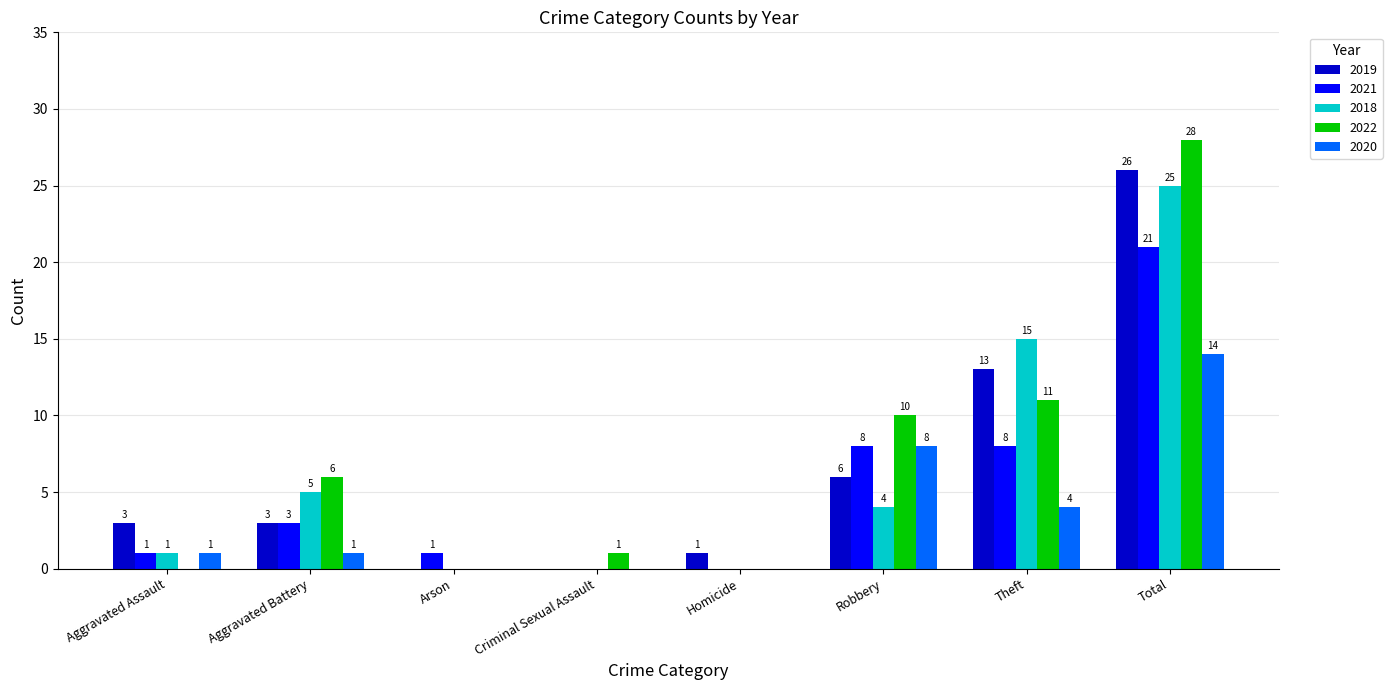

Where is 2022 nearest to the value 14?

Theft